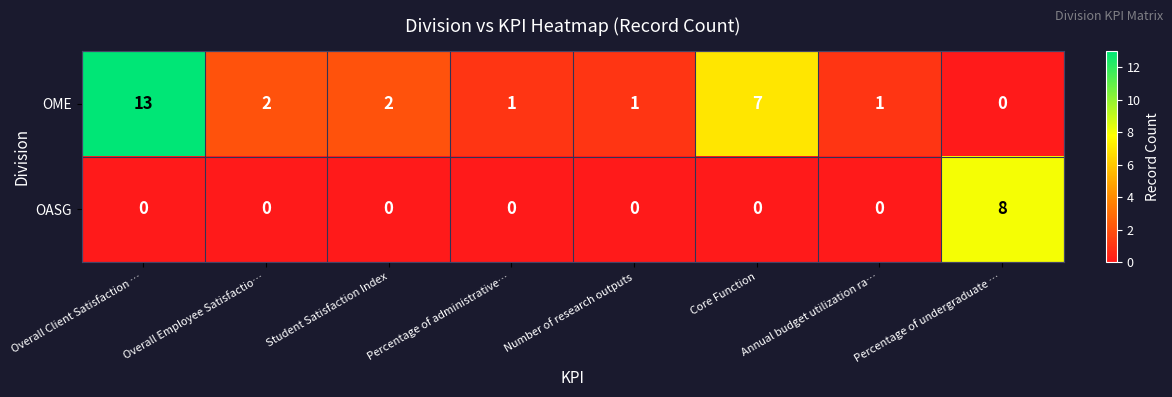

How many OASG values are between 0 and 1?

7